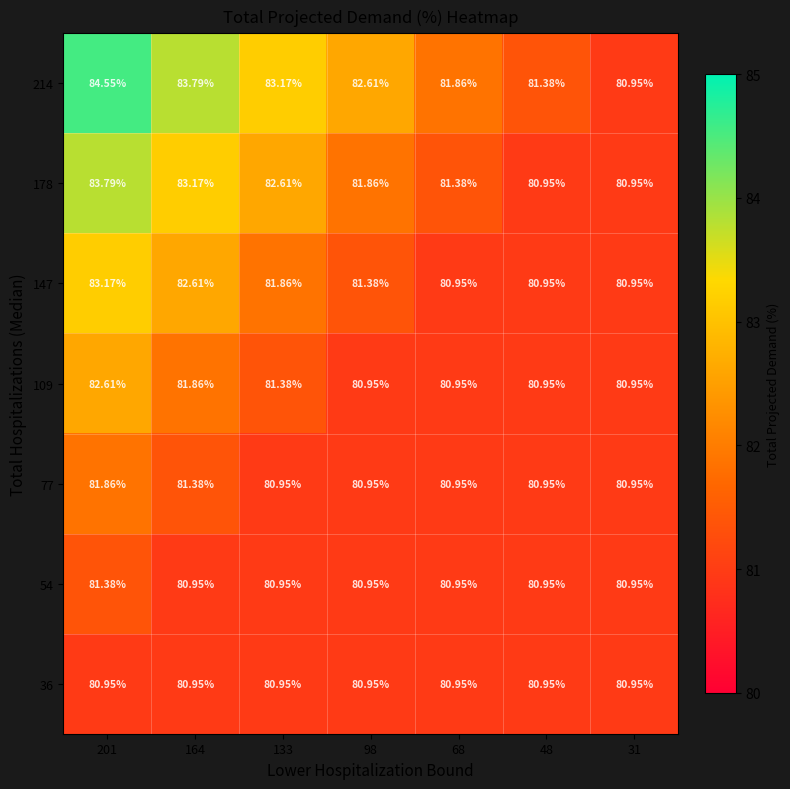

Is the value of 77 at 164 greater than the value of 36 at 68?

Yes